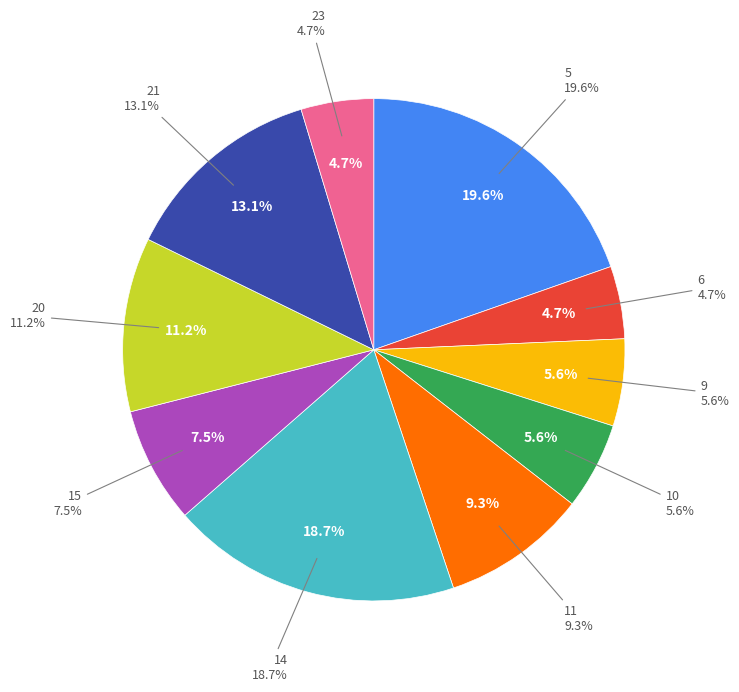

To the nearest percent, what is the combined percentage of 21 and 5?

33%